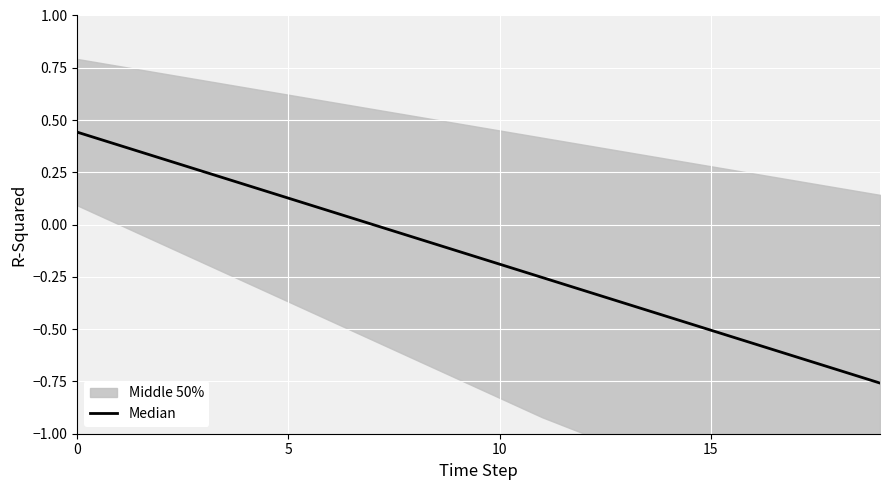

True or false: the data has more than 0 interior local peaks.

False